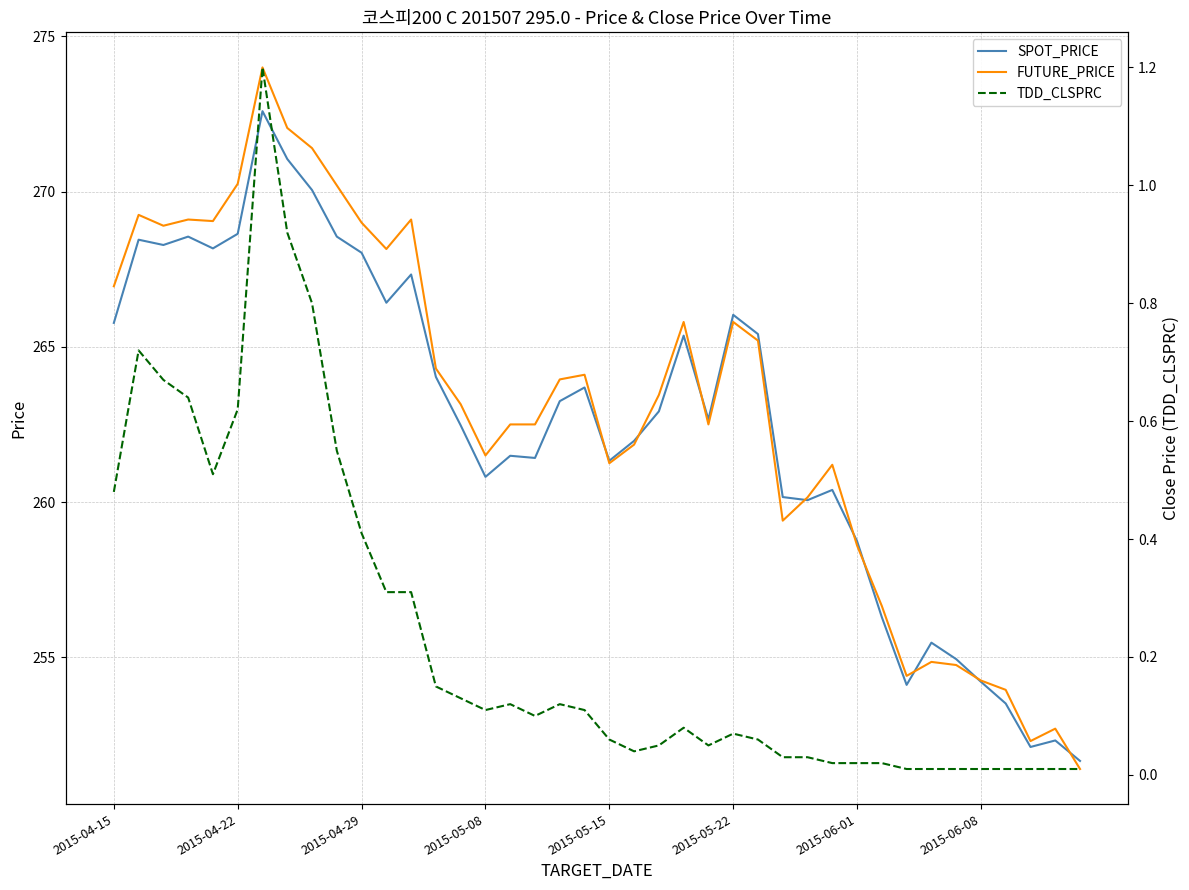

Is it true that FUTURE_PRICE equals 150.4 at 2015-04-22?

False